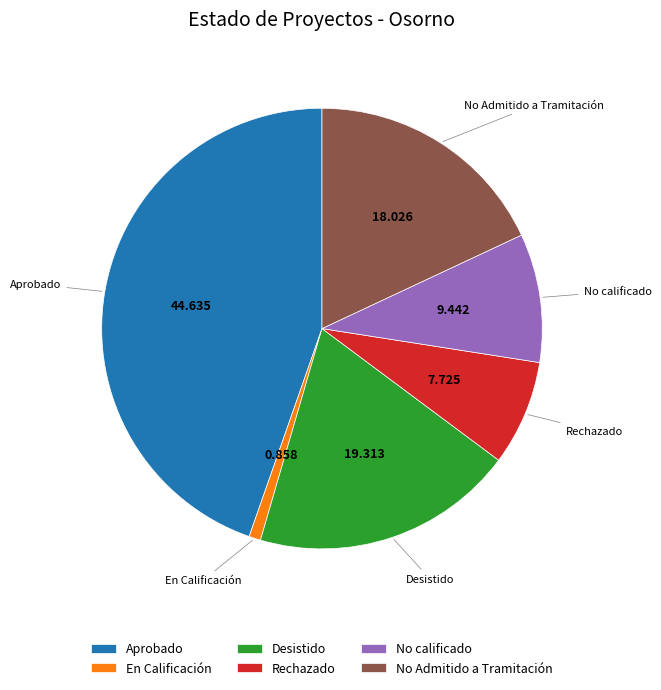

Count the number of slices in the pie.

6